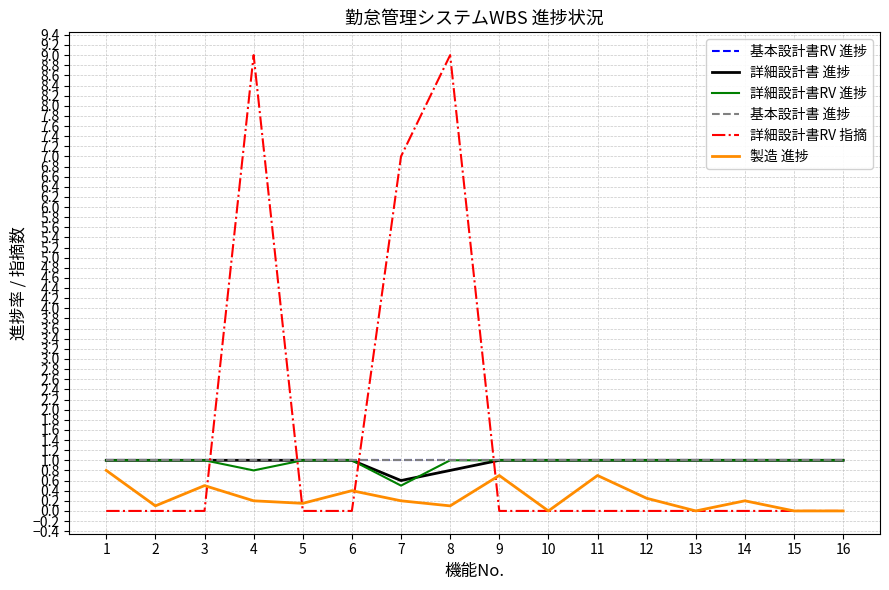

Is this an area chart (filled region under the line)?

No